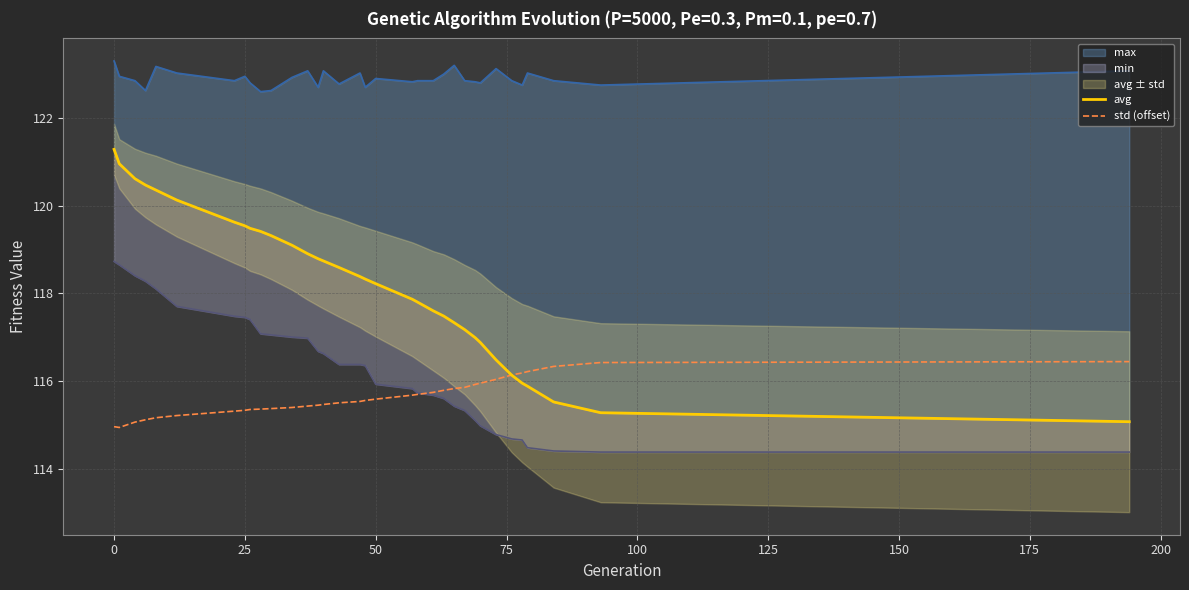

The value of std (offset) at 50 is 115.6. True or false?

True